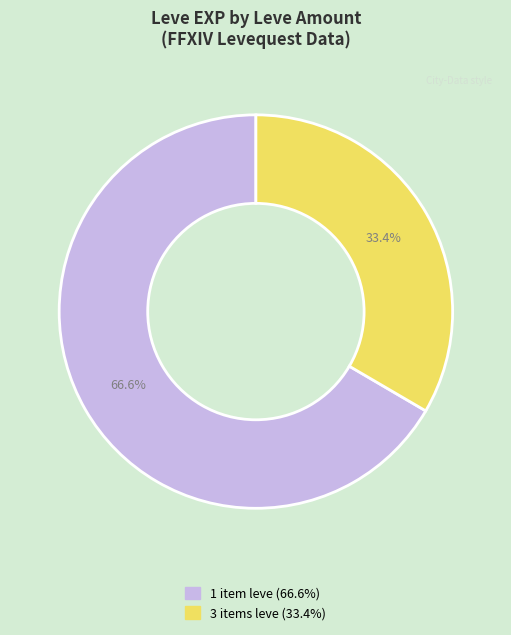

Is there any slice that represents more than half of the pie?

Yes